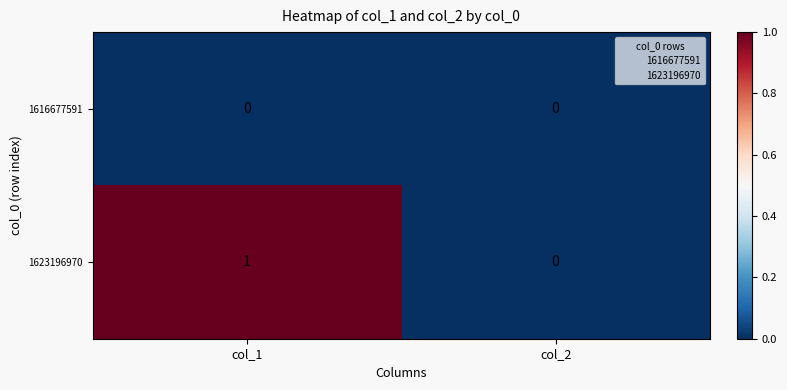

Which series has the largest total across all categories?

1623196970